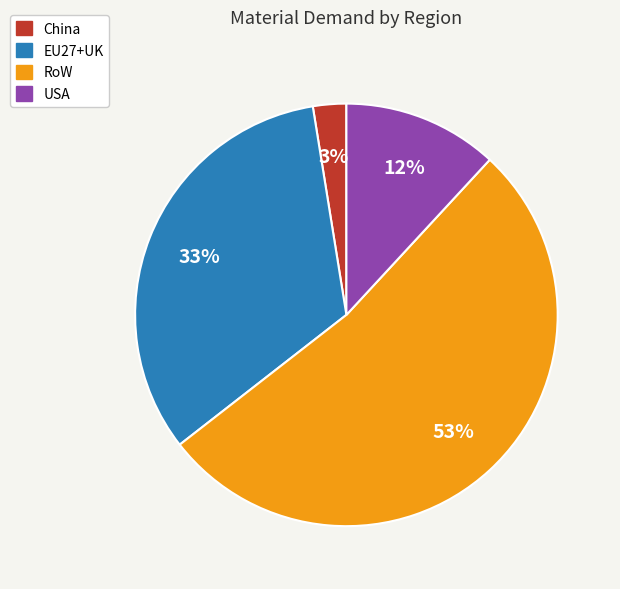

Which has a higher value, RoW or China?

RoW